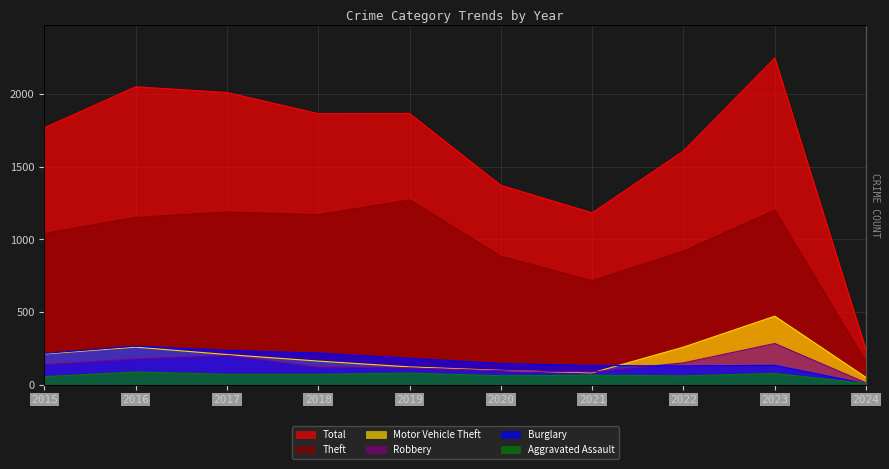

How many values in the Theft series exceed 1151?

4